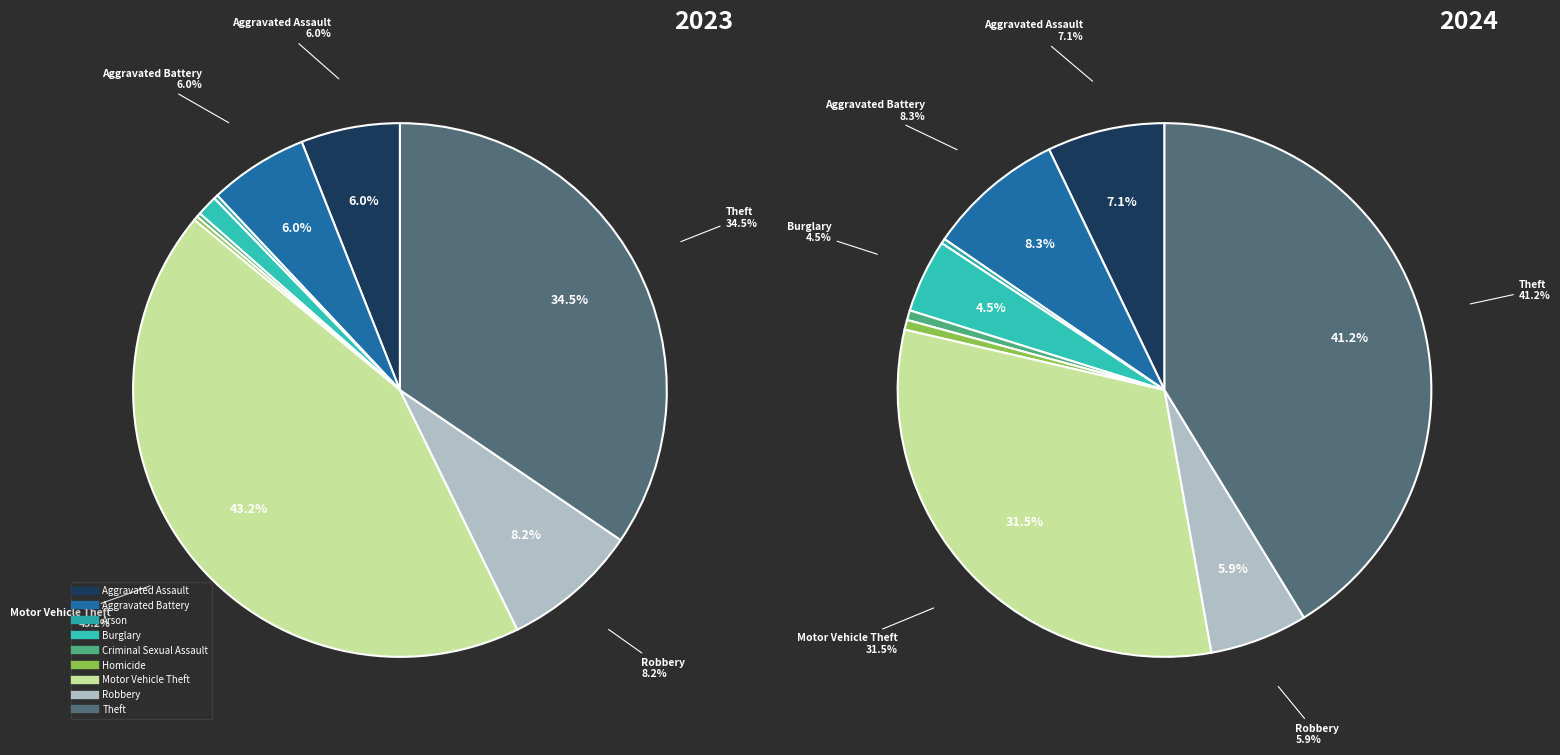

How many segments does this pie chart have?

9